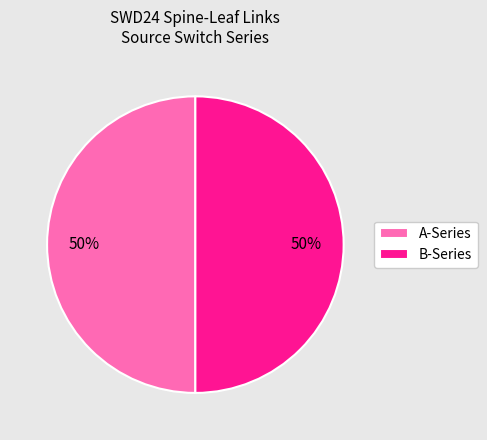

How many segments does this pie chart have?

2